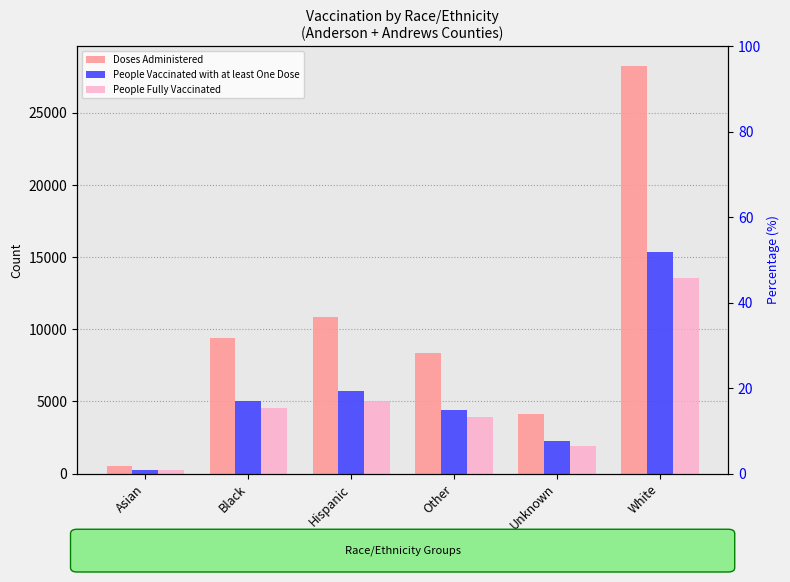

The value of People Vaccinated with at least One Dose at Unknown is 3004. True or false?

False